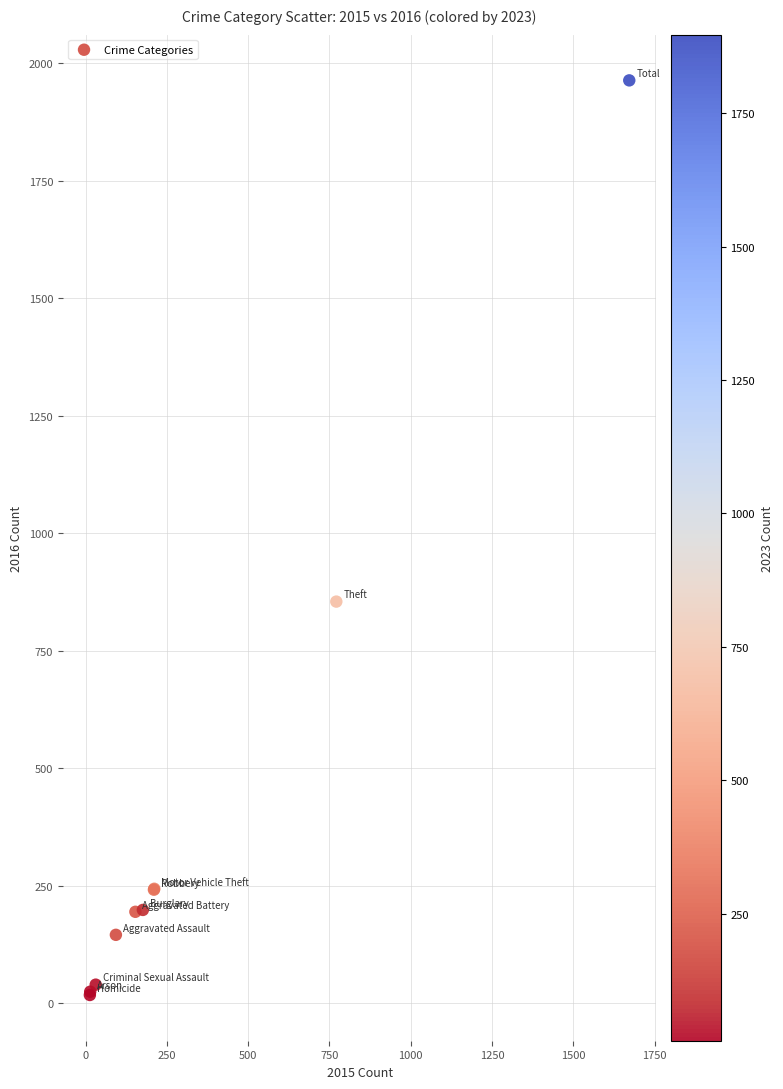

What Y value in the scatter plot is closest to 991?

855